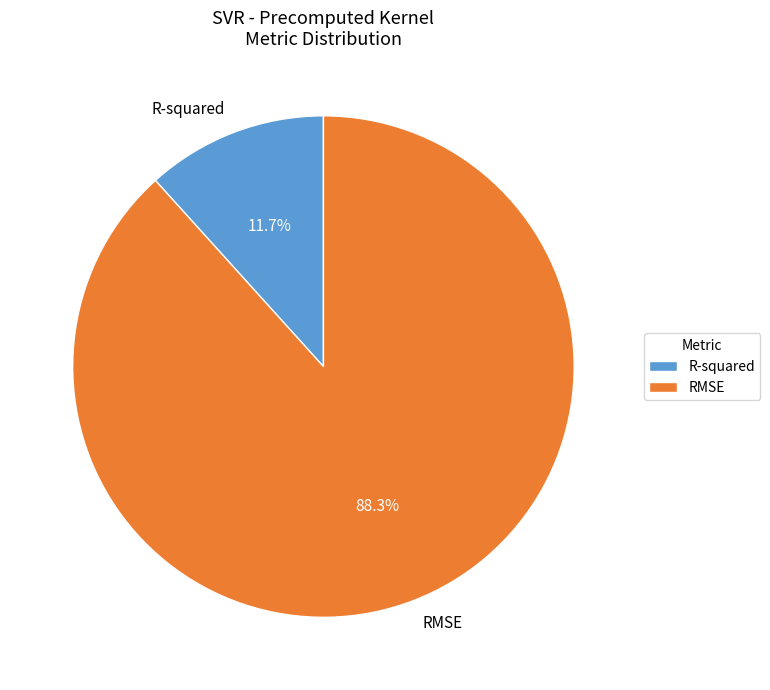

To the nearest percent, what is the combined percentage of R-squared and RMSE?

100%